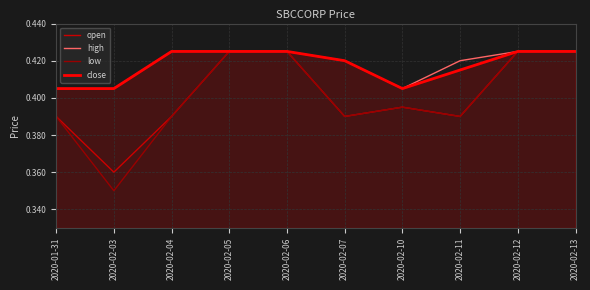

Which series has the largest range (max minus min)?

low